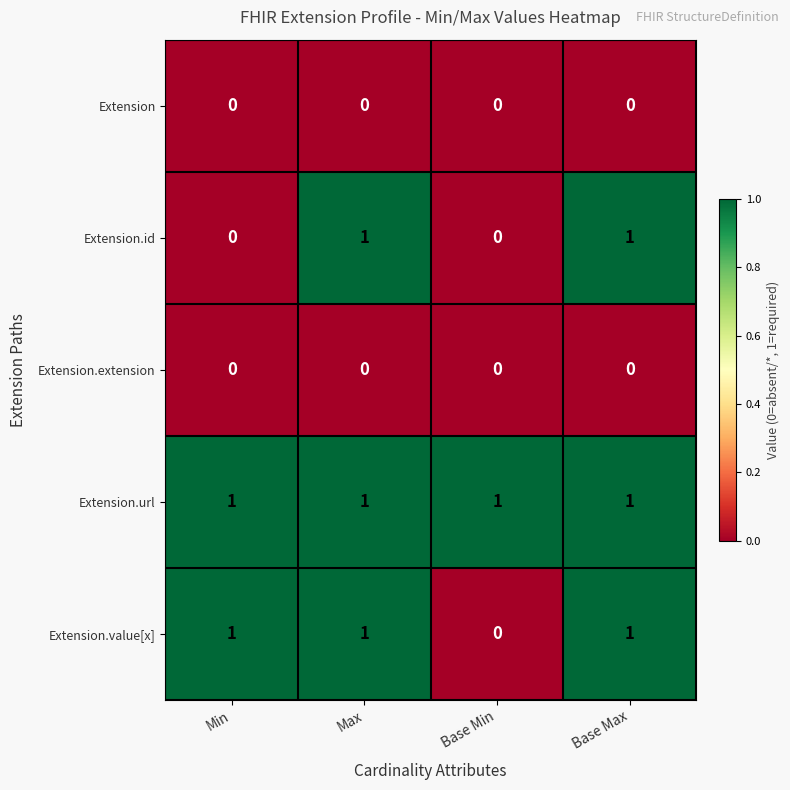

At which label does Extension.value[x] reach its minimum?

Base Min